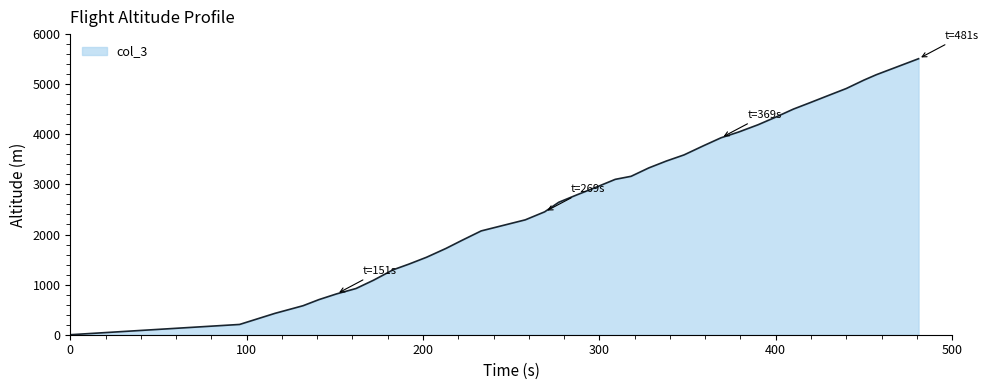

What is the difference between the maximum and minimum values?

5509